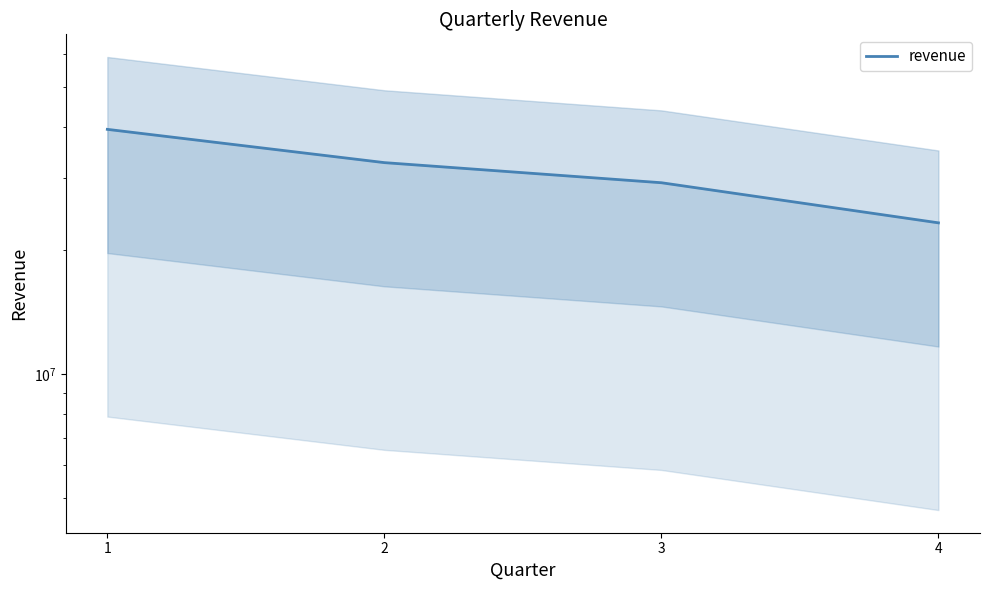

List the labels in order of value, smallest first.

4, 3, 2, 1